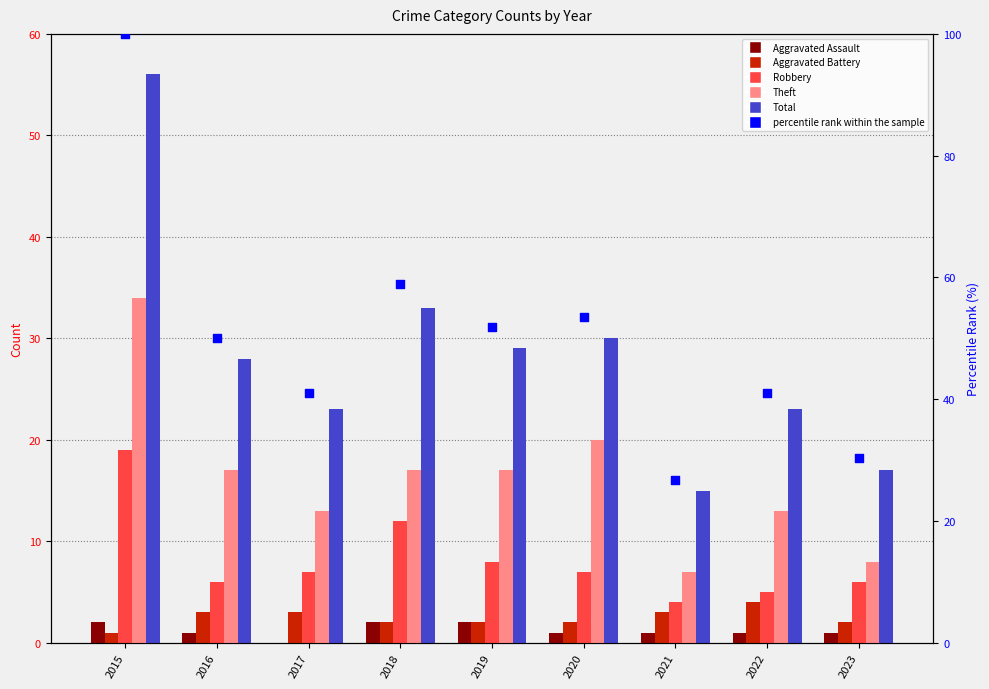

What is the total value across all series at 2015?

212.0